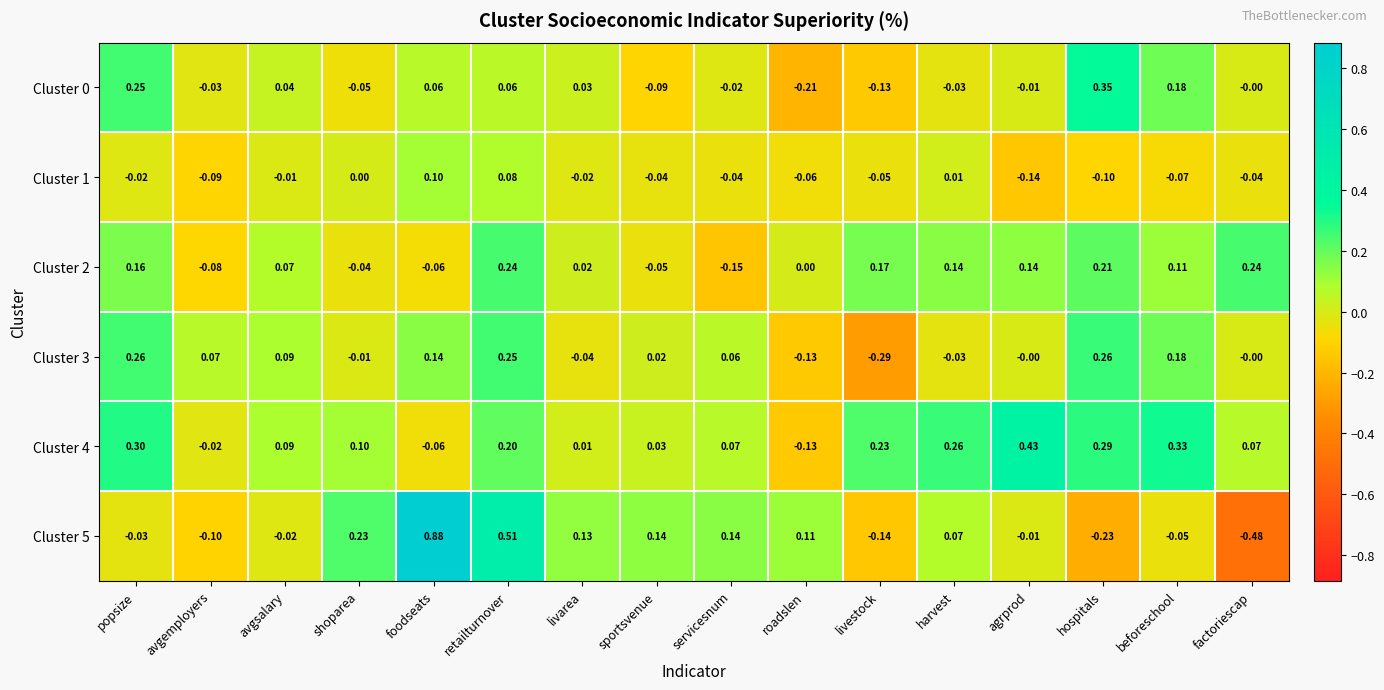

How many categories are shown in the chart?

16